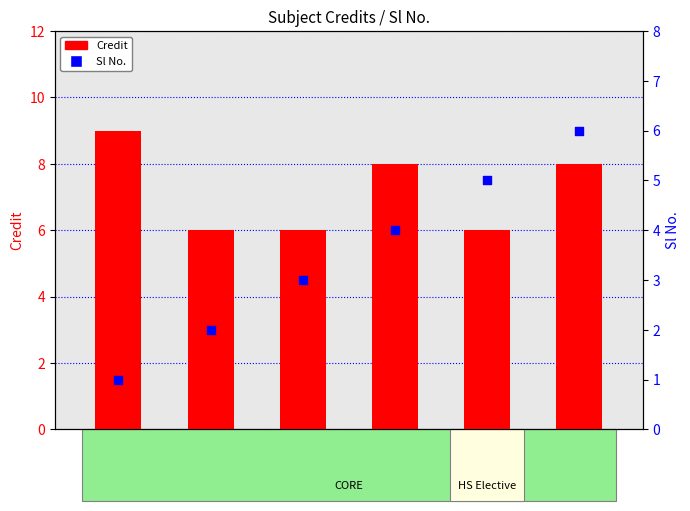

What is the total value across all series at CS203?

8